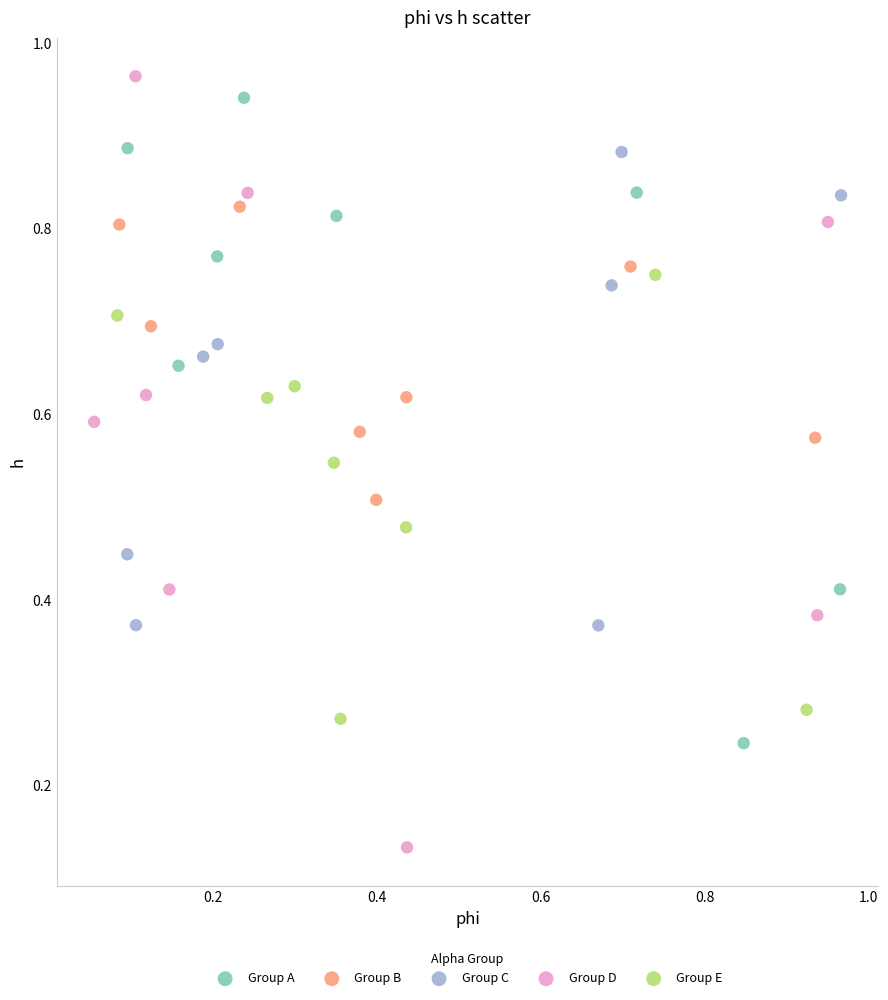

Which series has the largest Y range (max minus min)?

Group D